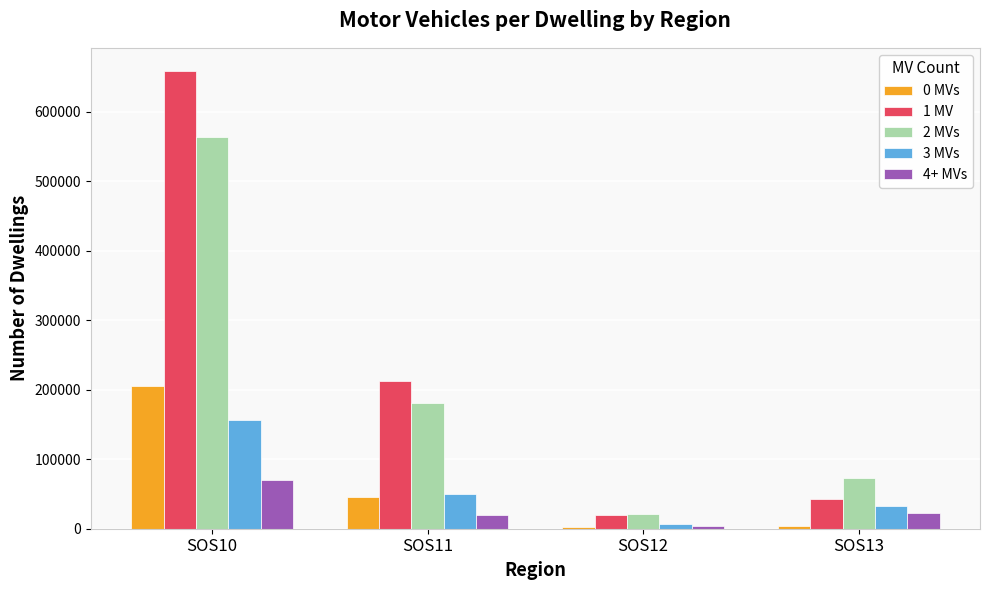

At which category is the sum across all series the highest?

SOS10